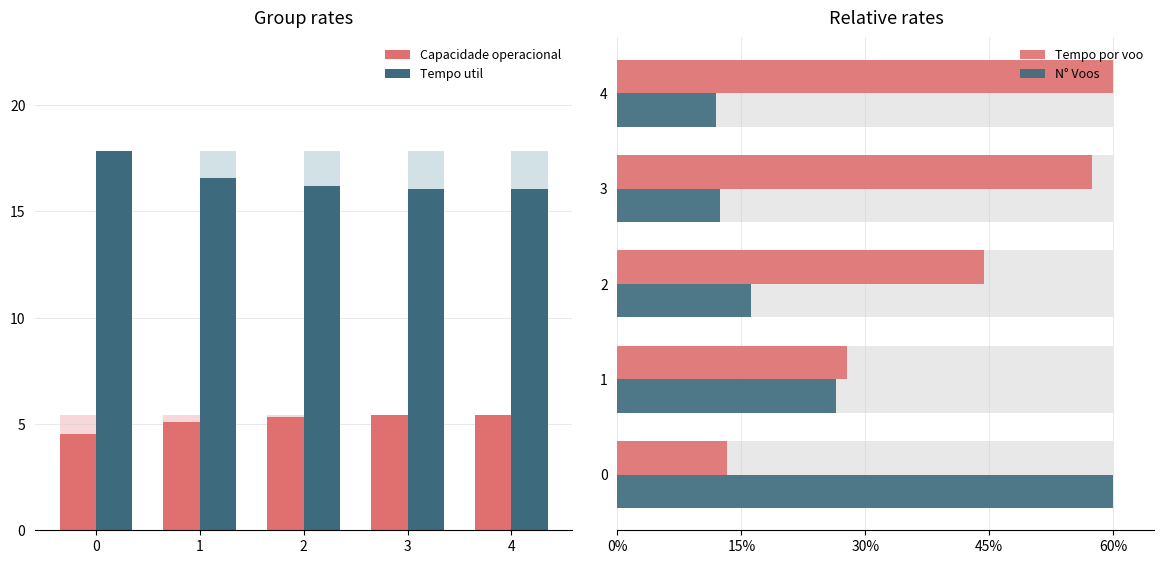

What is the maximum value shown in the chart?

60.0